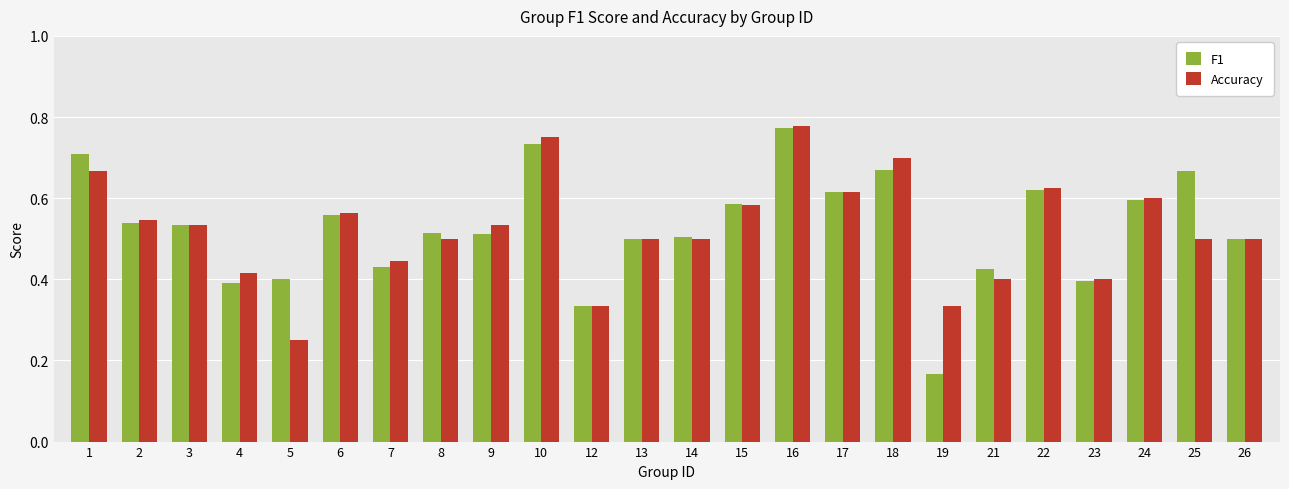

At which label does F1 reach its peak?

16